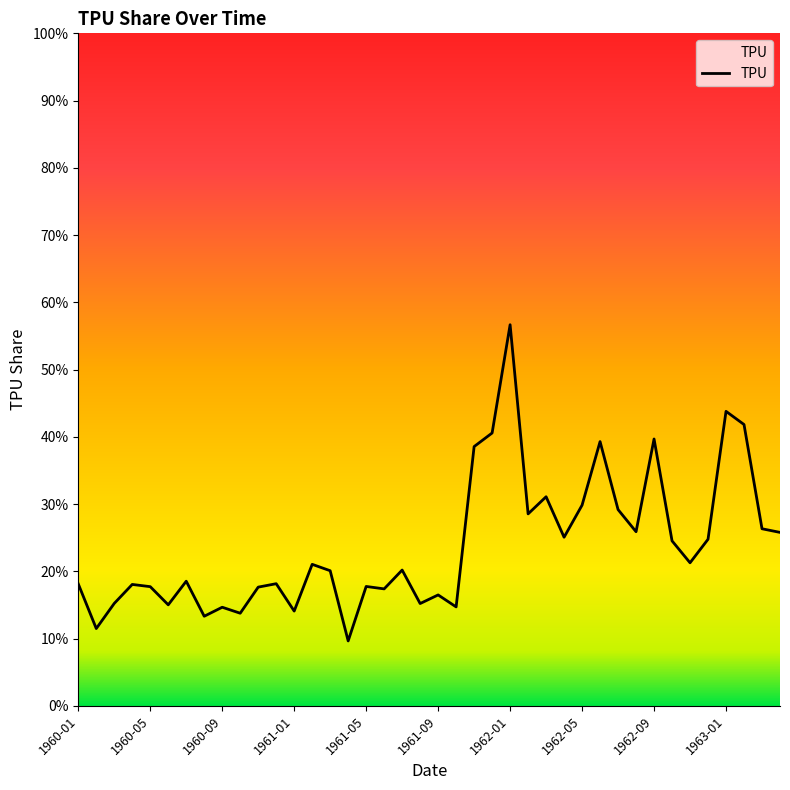

What is the greatest value displayed?

56.7